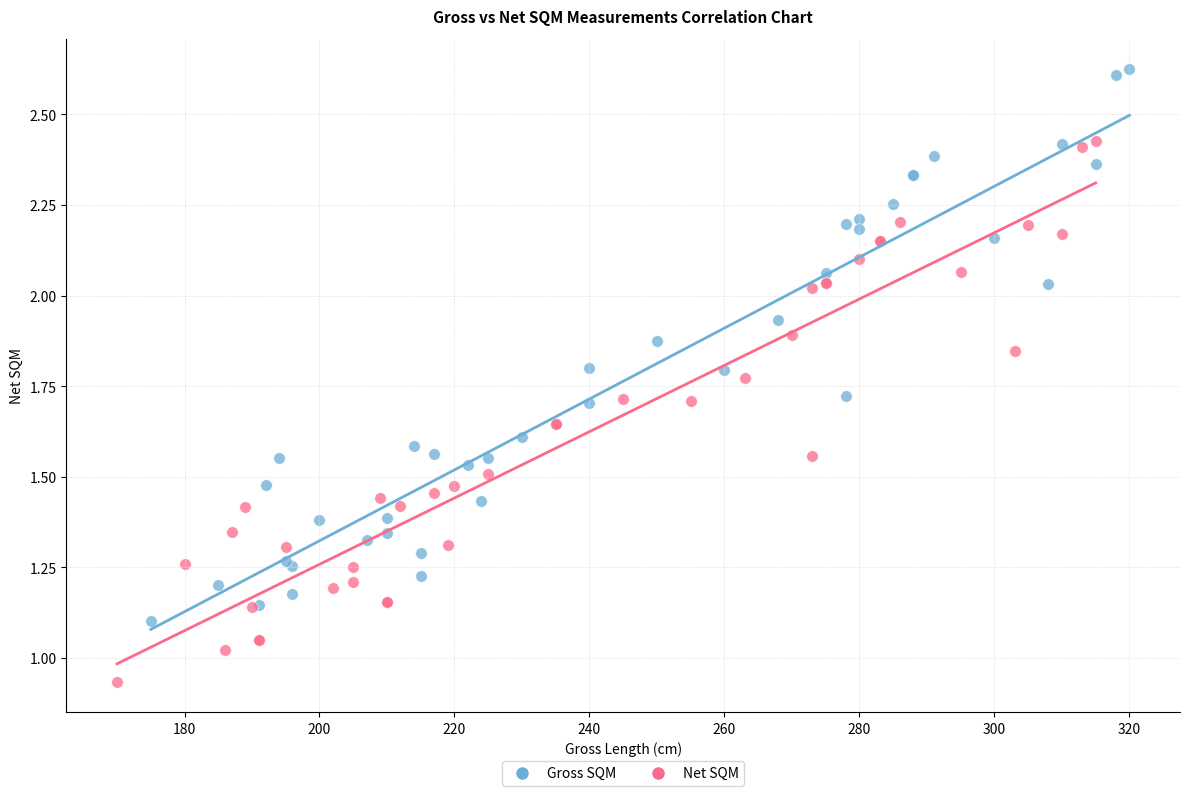

Which series has the largest Y range (max minus min)?

Gross SQM